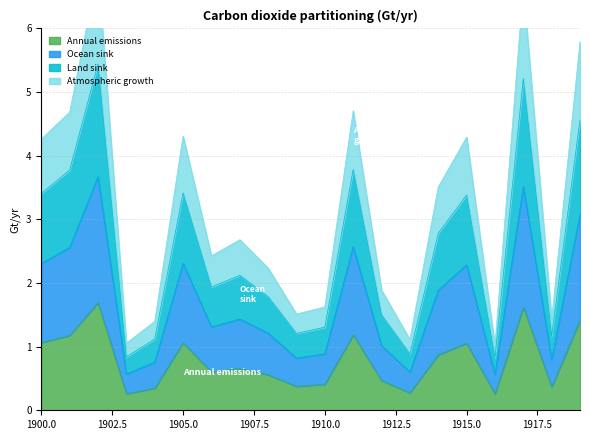

The Annual emissions series shows 1.1 at 1900.0. True or false?

True